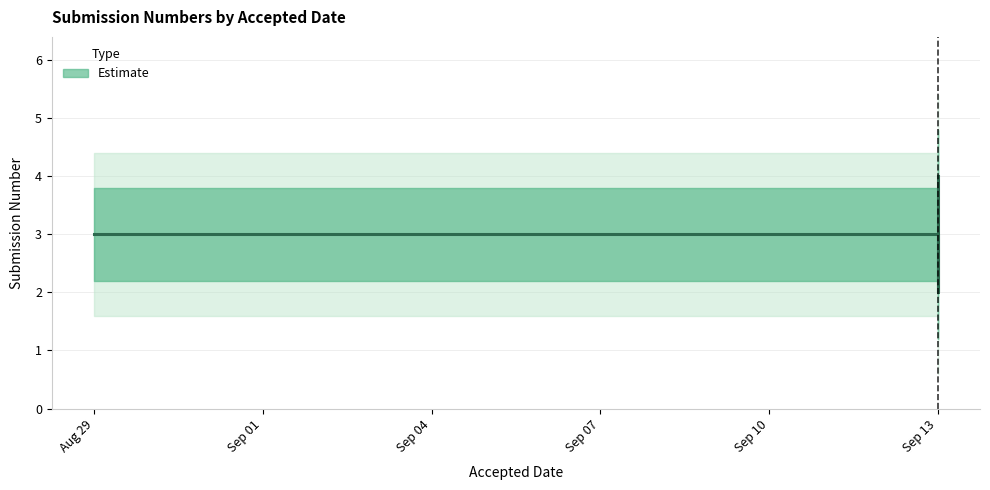

Approximately how many times larger is the value at Sep 13 compared to Aug 29?

1.0